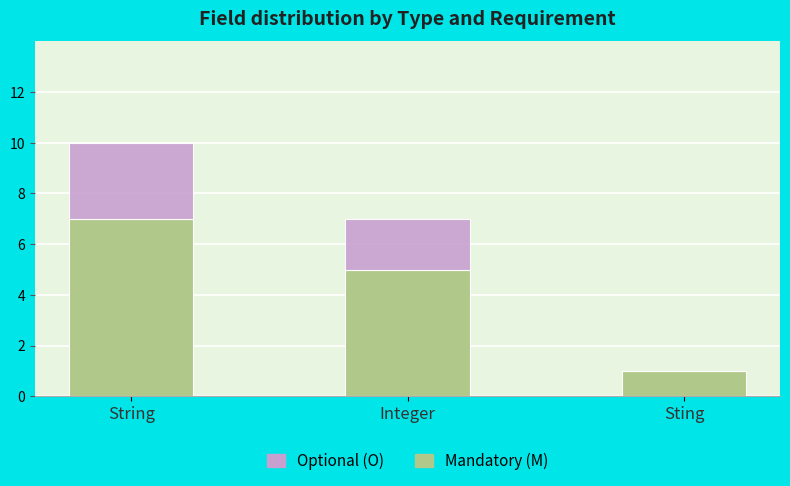

What is the total value across all series at String?

10